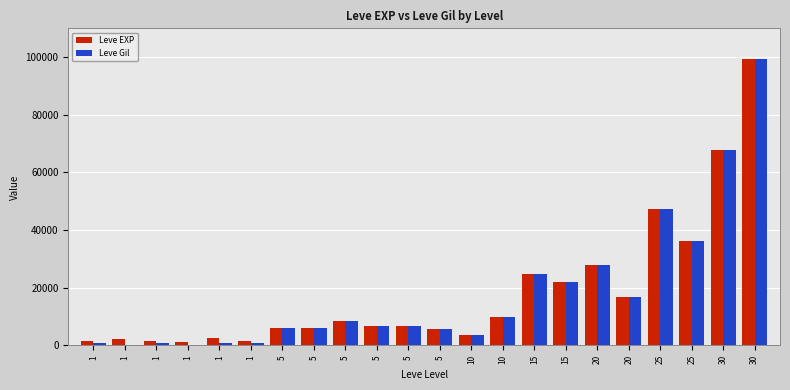

Does the chart contain stacked bars?

No